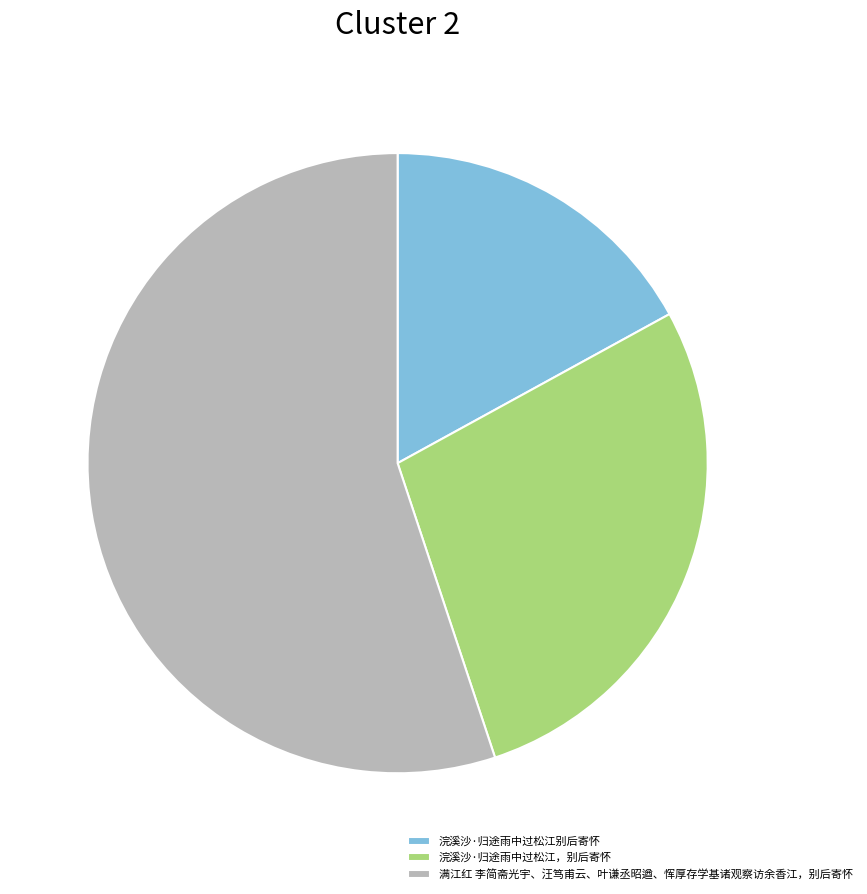

Does 浣溪沙·归途雨中过松江别后寄怀 account for over 50% of the chart?

No